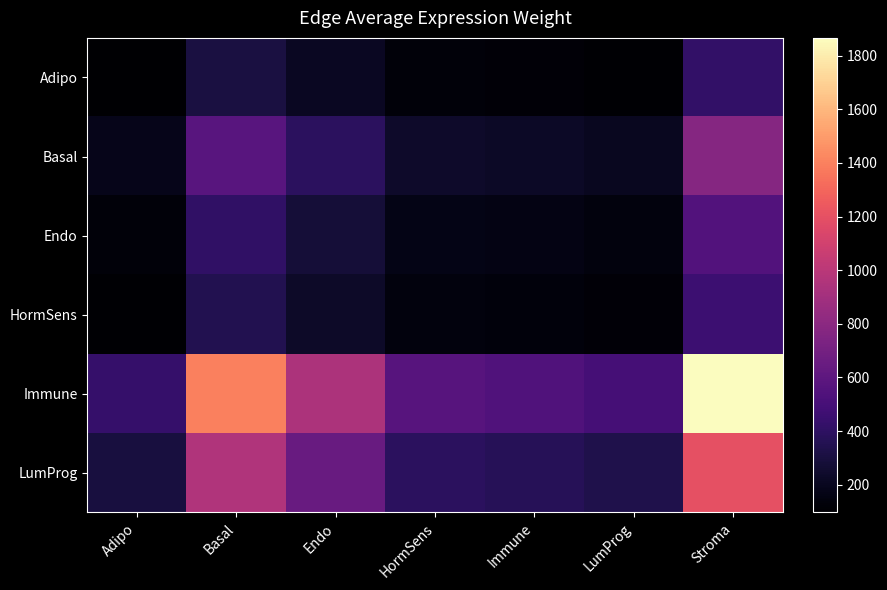

Which has a higher value, Endo or Immune?

Endo